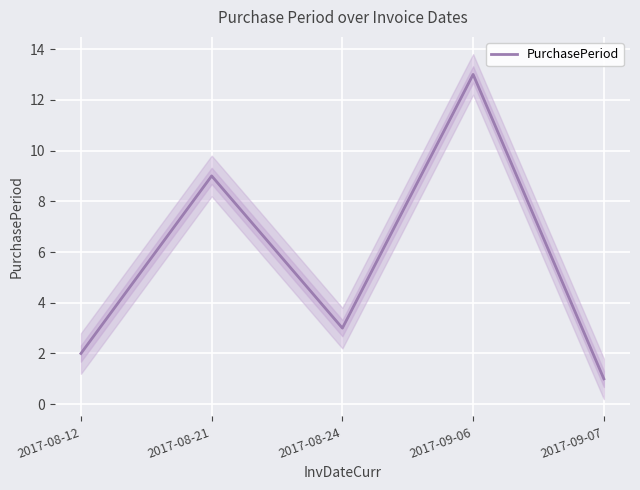

True or false: the data shows 2 at 2017-08-24.

False